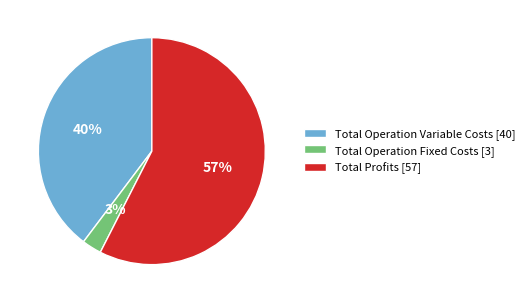

Rank the categories by value from highest to lowest.

Total Profits [57], Total Operation Variable Costs [40], Total Operation Fixed Costs [3]